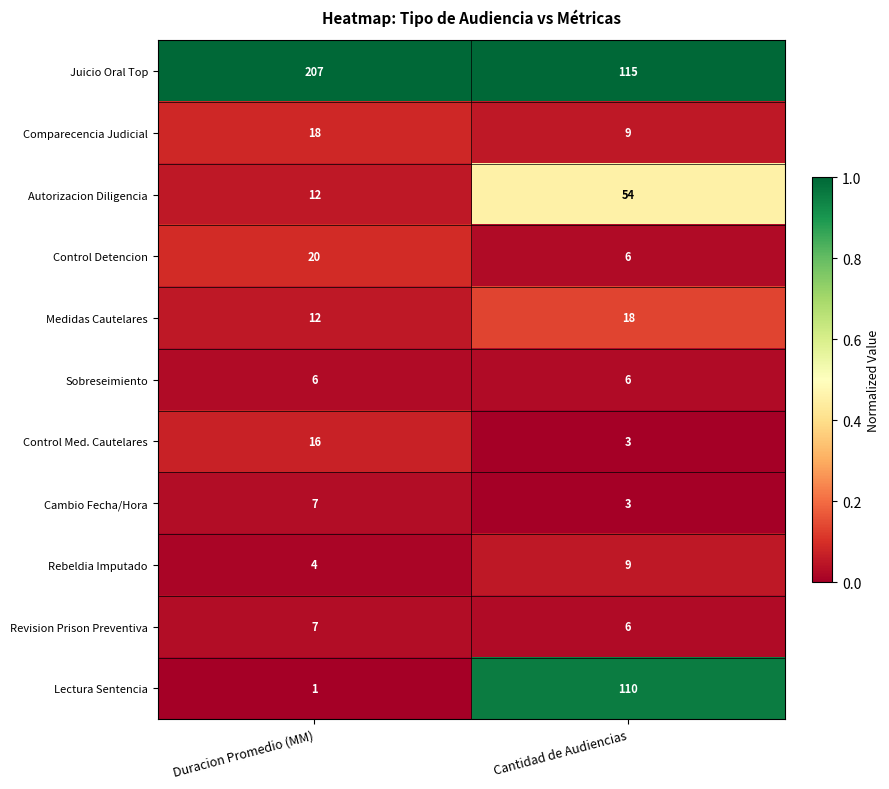

Reading left to right, list all the values displayed in this chart.

Juicio Oral Top: Duracion Promedio (MM)=207	Cantidad de Audiencias=115
Comparecencia Judicial: Duracion Promedio (MM)=18	Cantidad de Audiencias=9
Autorizacion Diligencia: Duracion Promedio (MM)=12	Cantidad de Audiencias=54
Control Detencion: Duracion Promedio (MM)=20	Cantidad de Audiencias=6
Medidas Cautelares: Duracion Promedio (MM)=12	Cantidad de Audiencias=18
Sobreseimiento: Duracion Promedio (MM)=6	Cantidad de Audiencias=6
Control Med. Cautelares: Duracion Promedio (MM)=16	Cantidad de Audiencias=3
Cambio Fecha/Hora: Duracion Promedio (MM)=7	Cantidad de Audiencias=3
Rebeldia Imputado: Duracion Promedio (MM)=4	Cantidad de Audiencias=9
Revision Prison Preventiva: Duracion Promedio (MM)=7	Cantidad de Audiencias=6
Lectura Sentencia: Duracion Promedio (MM)=1	Cantidad de Audiencias=110